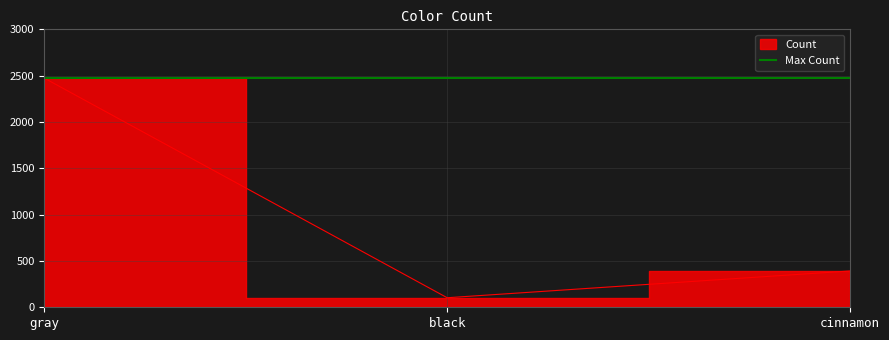

Between black and gray, which is larger?

gray